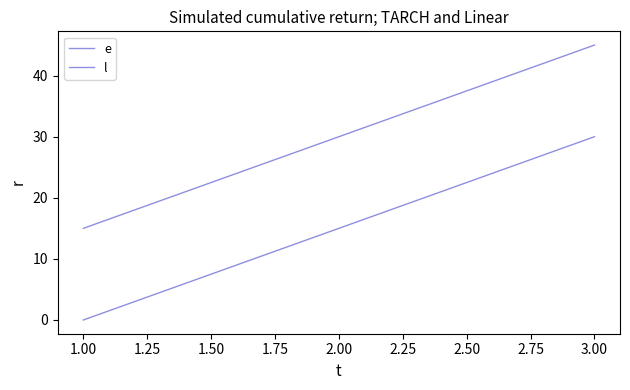

How many categories are shown in the chart?

3